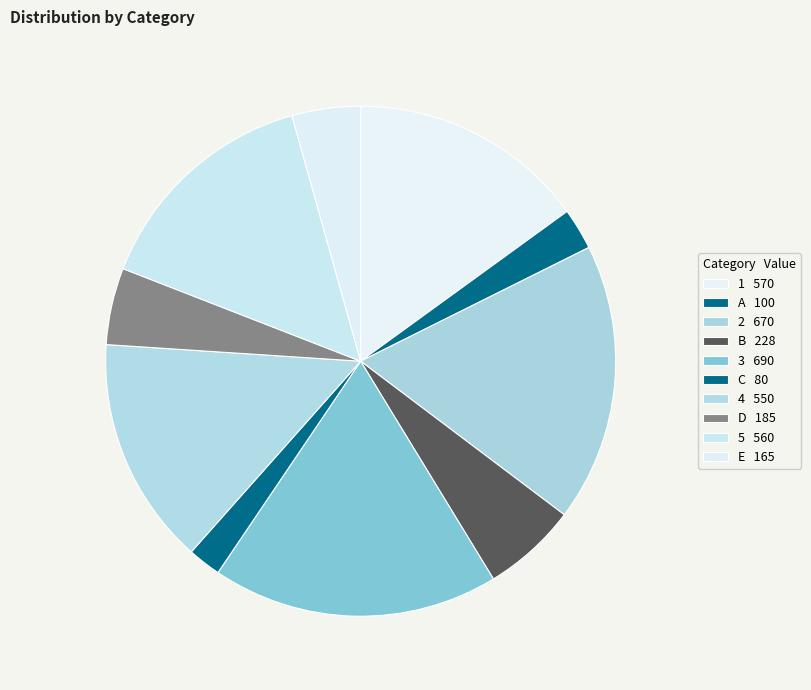

To the nearest percent, what is the average slice percentage?

10%